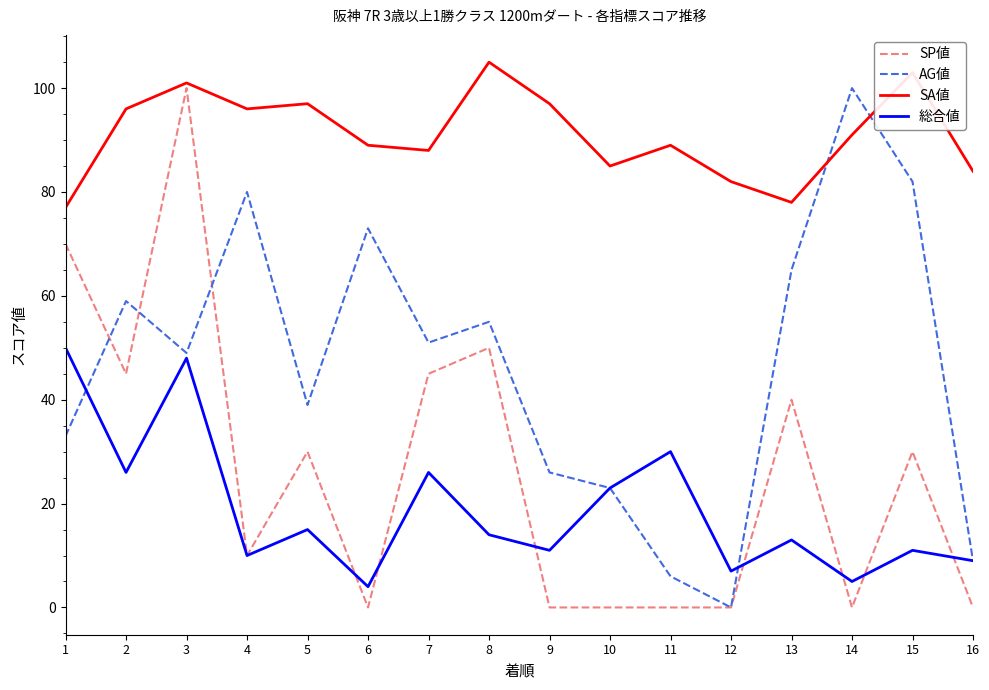

Between 9 and 14, which series saw the biggest shift?

AG値